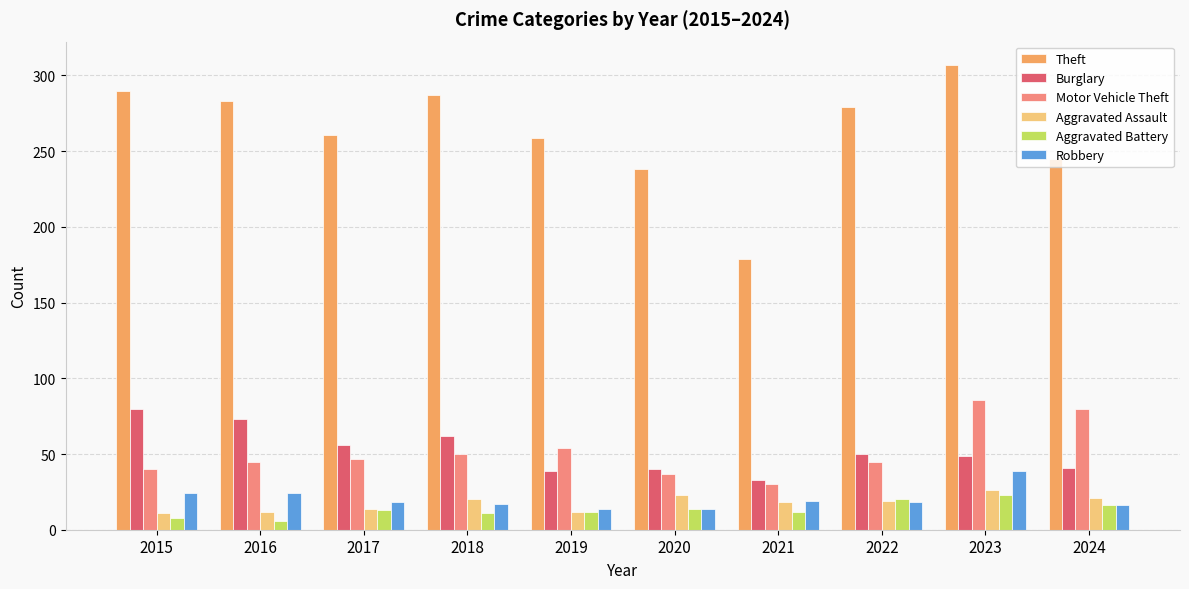

What is the spread (max minus min) of values at 2022?

261